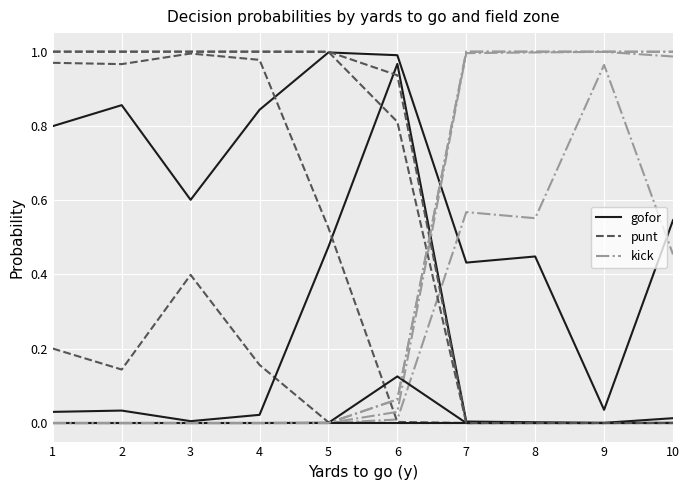

What is the spread (max minus min) of values at 1?

0.8